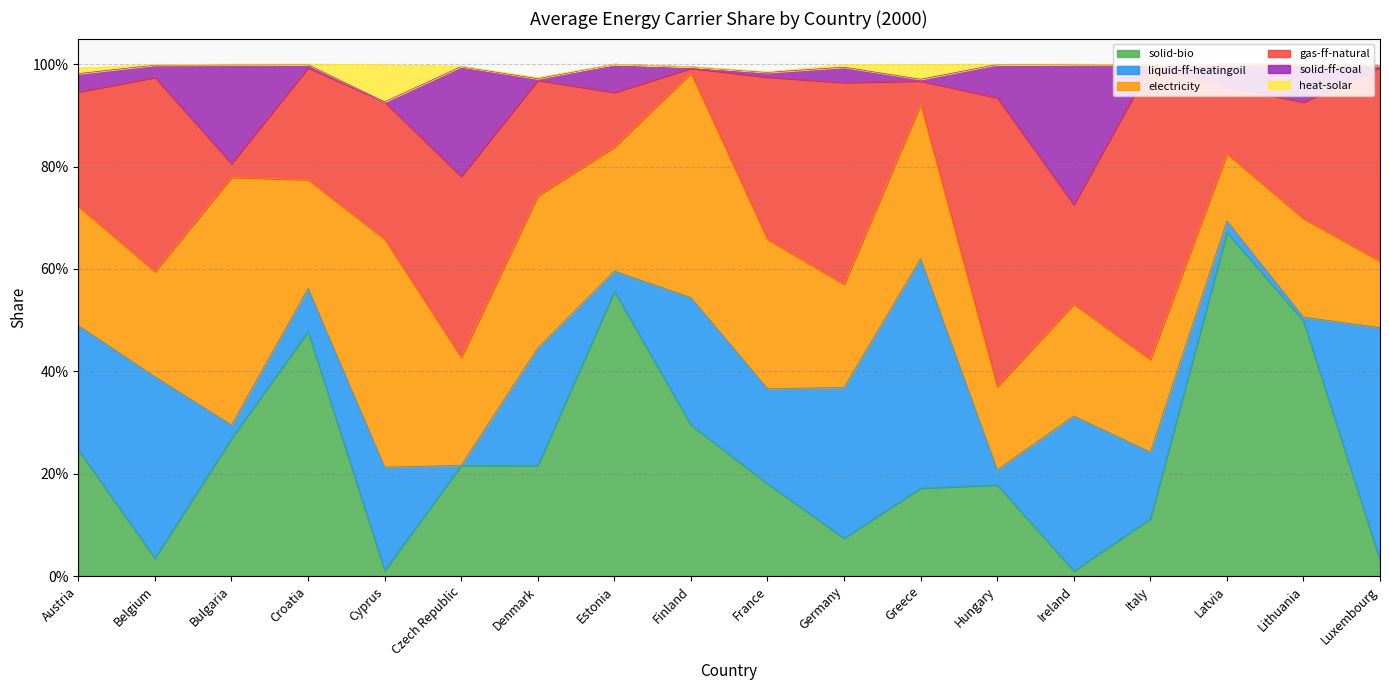

Which has a higher value, Latvia or Italy?

Latvia